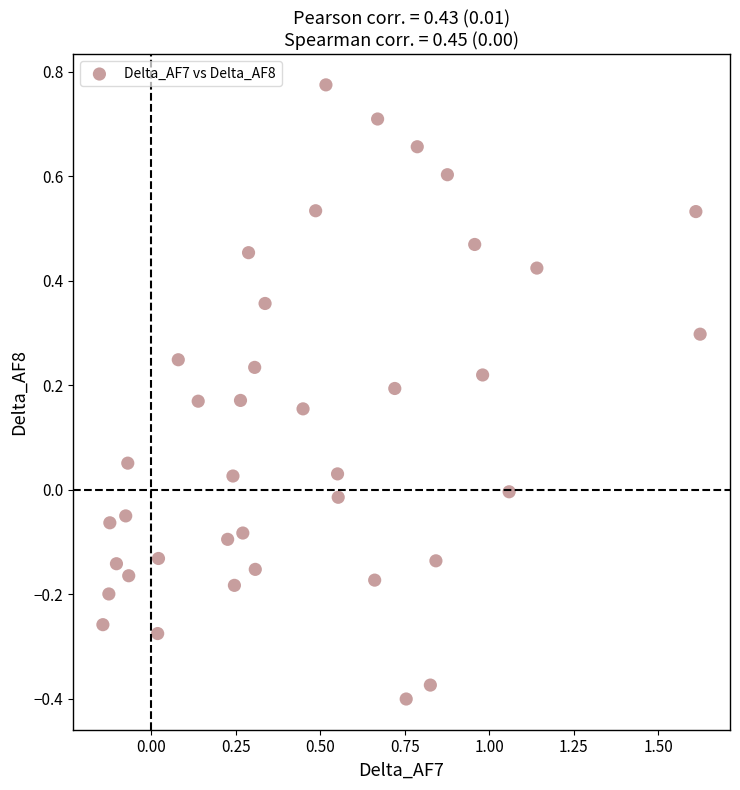

What is the range of Y values (max minus min)?

1.2